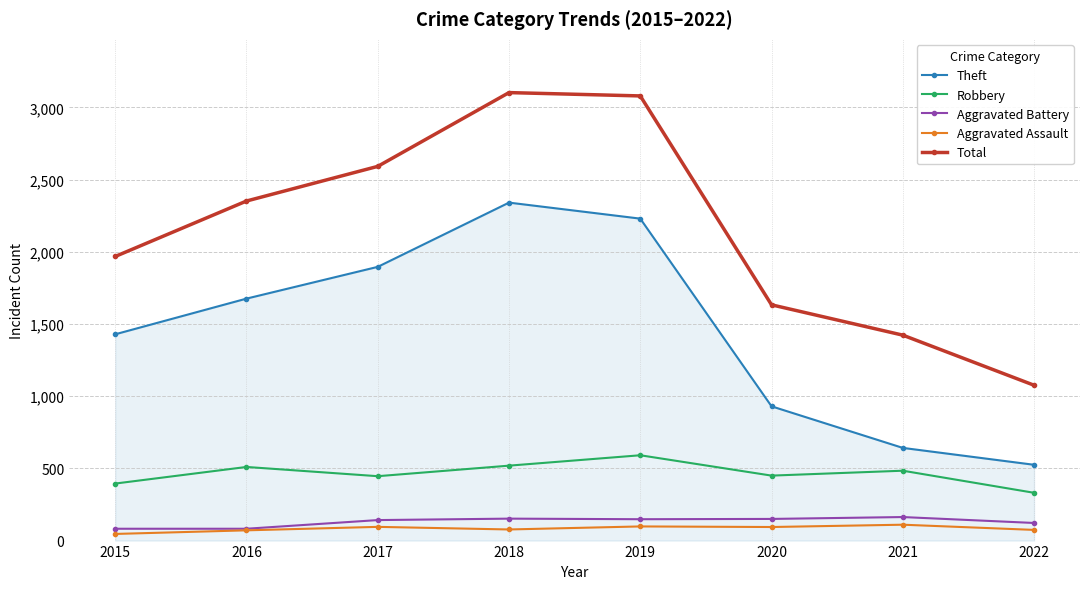

Which series has the widest spread of values?

Total